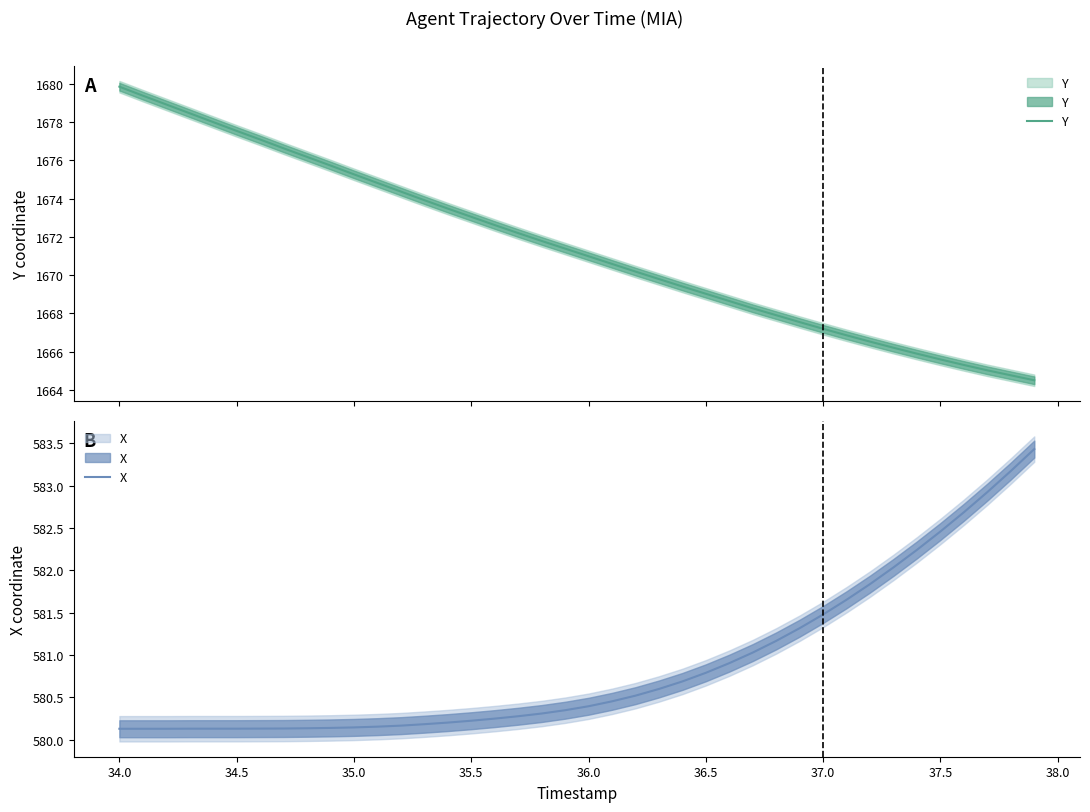

Between 36.0 and 38.0, which is larger?

36.0